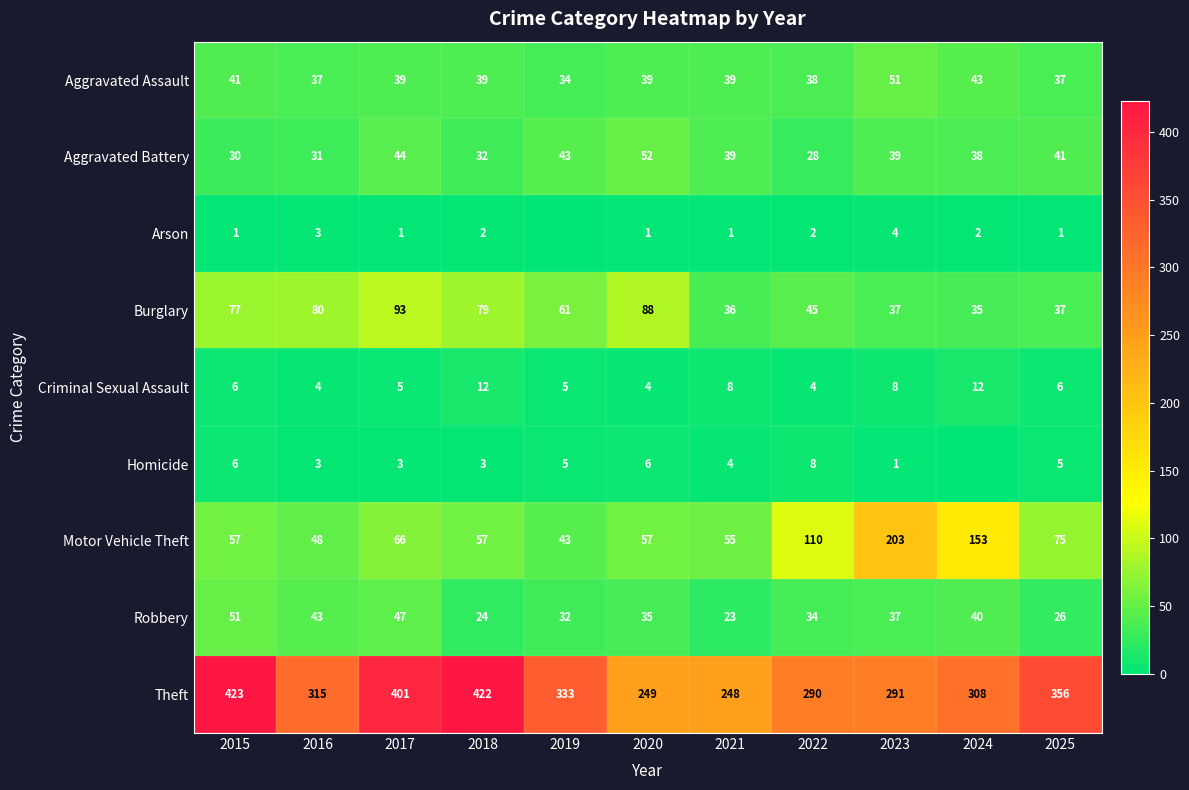

Rank the categories by Theft value from lowest to highest.

2021, 2020, 2022, 2023, 2024, 2016, 2019, 2025, 2017, 2018, 2015